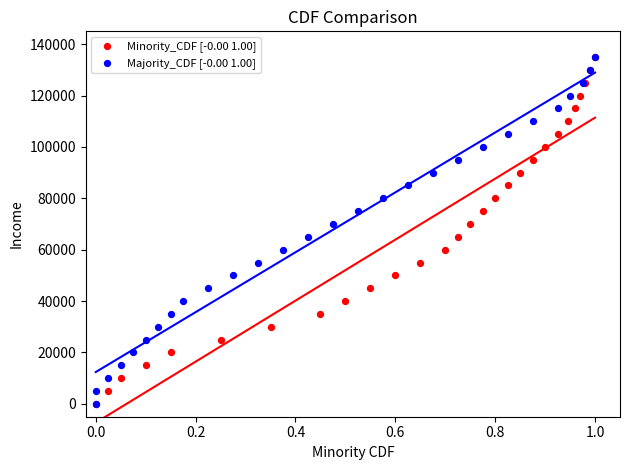

What are all the series names shown in the legend?

Minority_CDF [-0.00 1.00], Majority_CDF [-0.00 1.00]